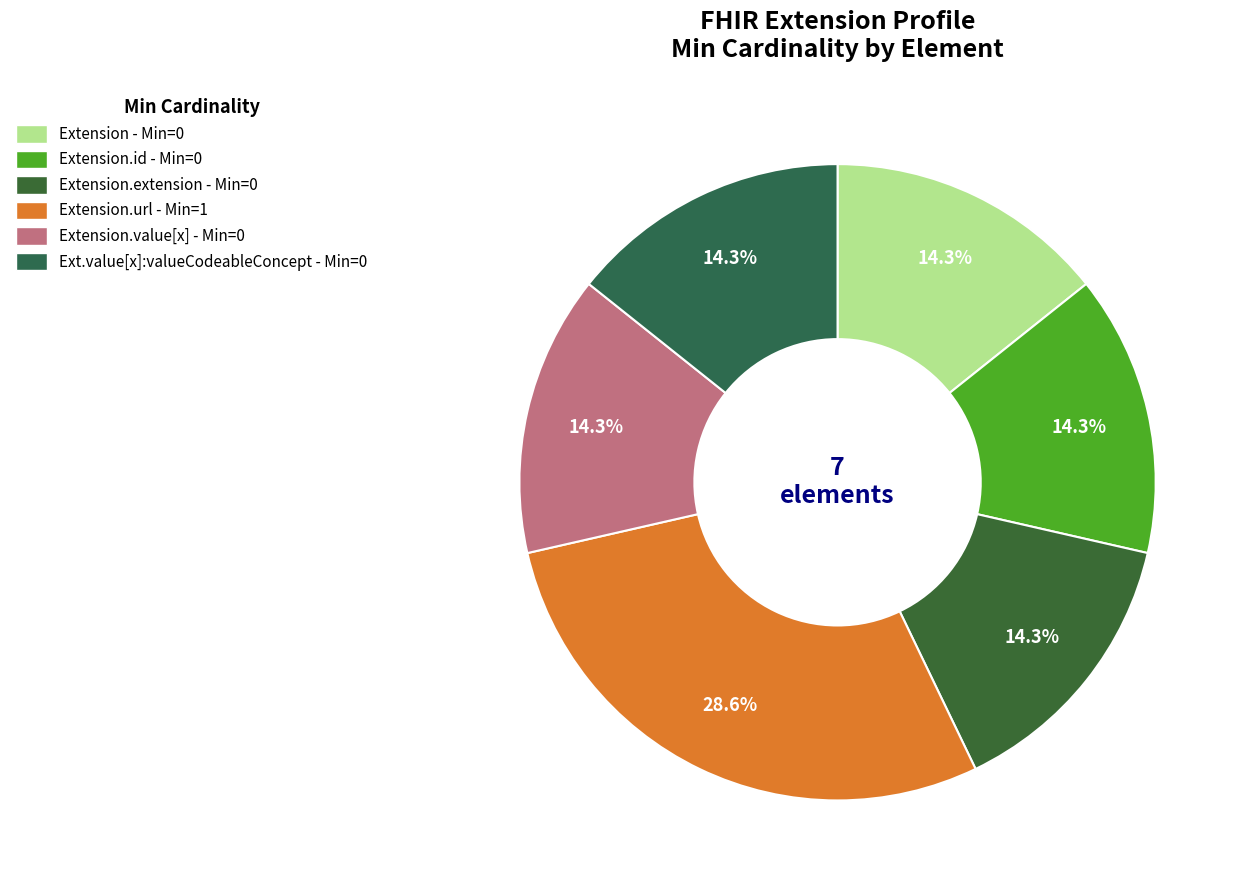

Count the number of slices in the pie.

6